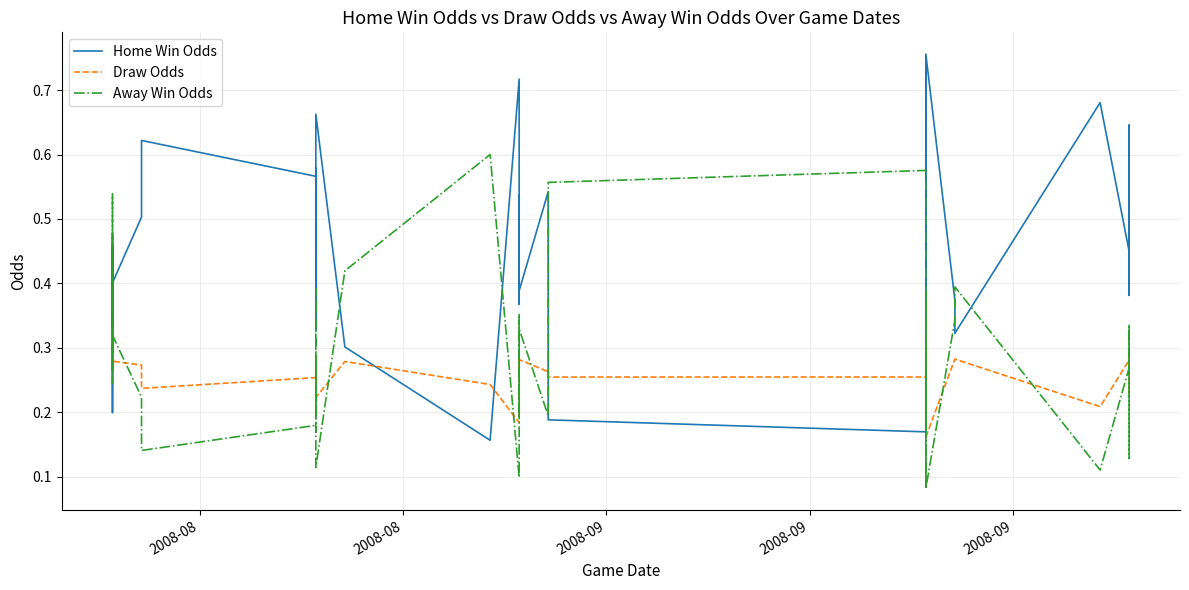

What is the sum of all Draw Odds values?

10.4